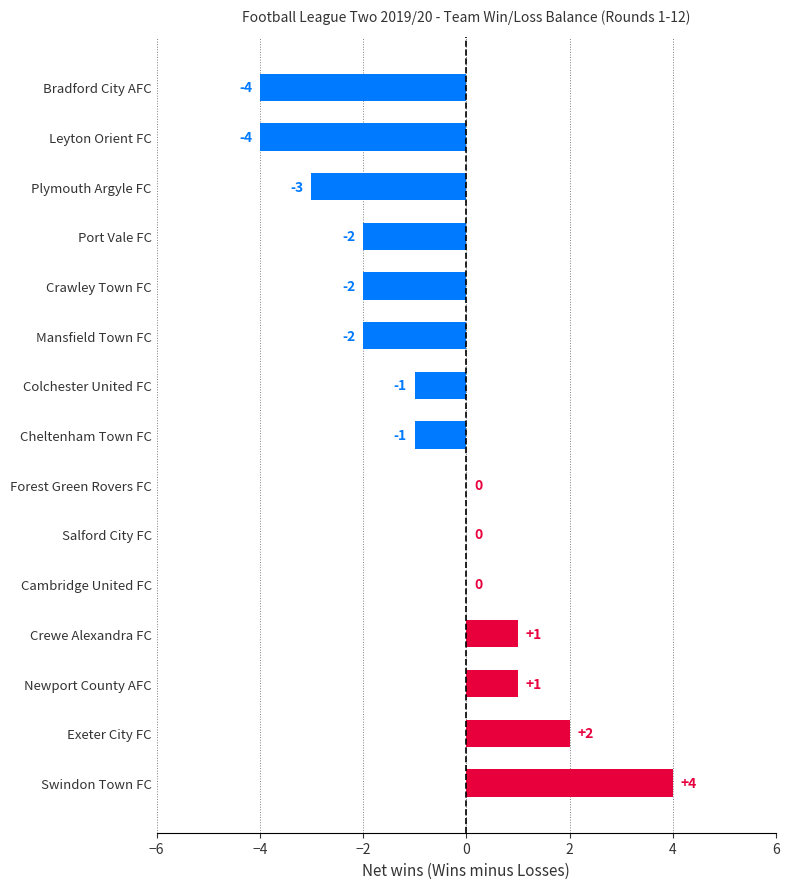

Count the number of values greater than -1.

7